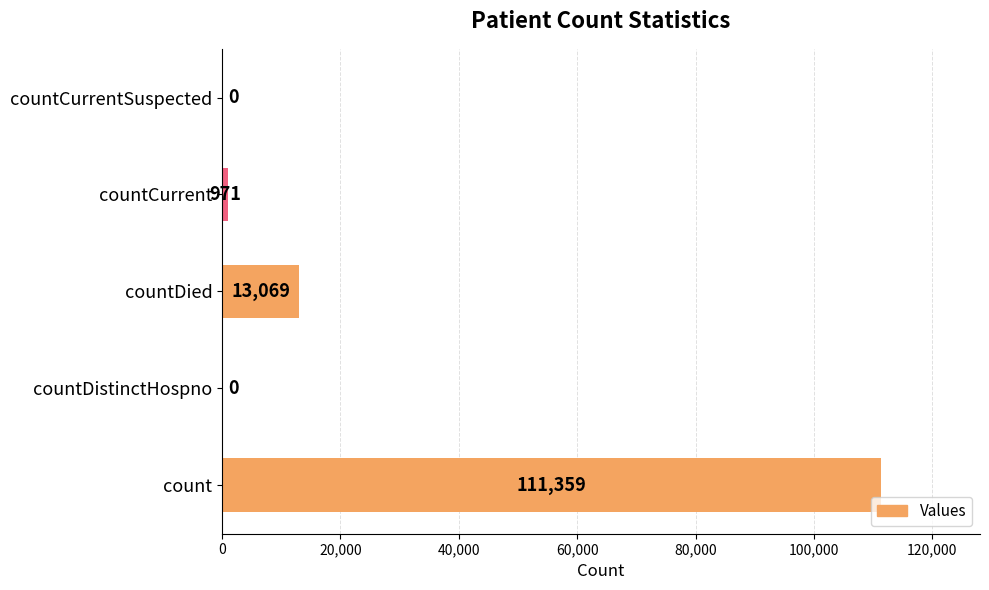

Are the bars horizontal?

Yes